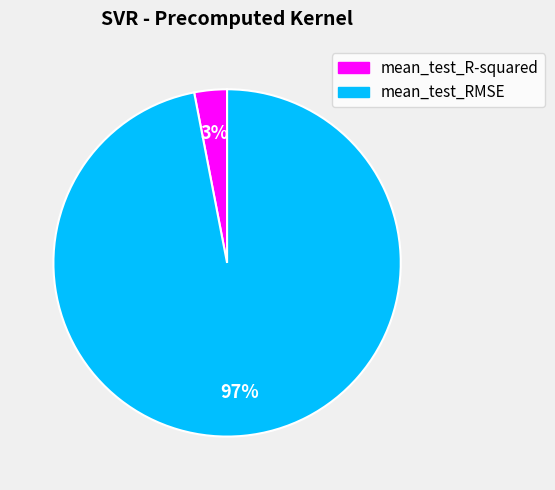

To the nearest percent, what is the combined percentage of mean_test_RMSE and mean_test_R-squared?

100%